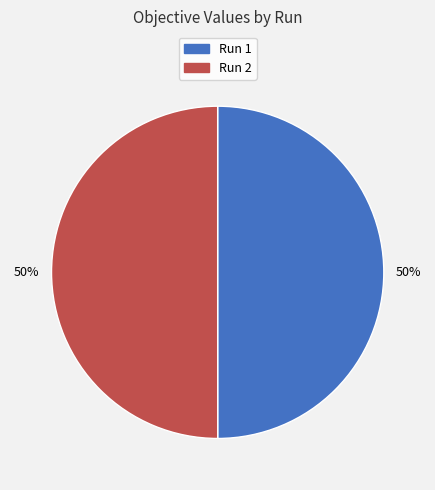

To the nearest percent, what percentage of the pie is Run 2?

50%